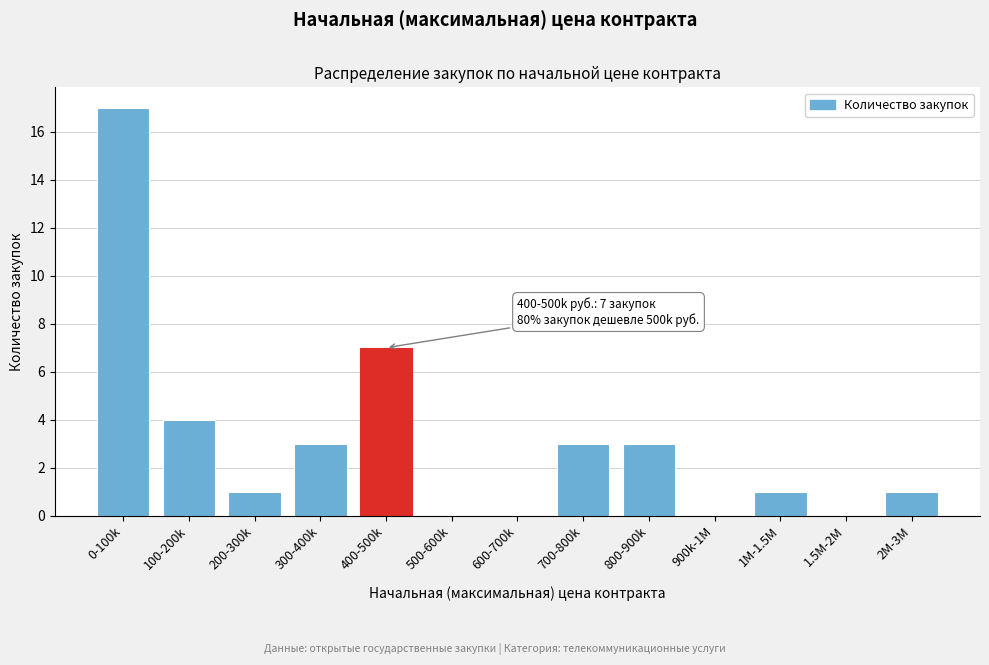

Reading left to right, list all the values displayed in this chart.

0-100k=17	100-200k=4	200-300k=1	300-400k=3	400-500k=7	500-600k=0	600-700k=0	700-800k=3	800-900k=3	900k-1M=0	1M-1.5M=1	1.5M-2M=0	2M-3M=1